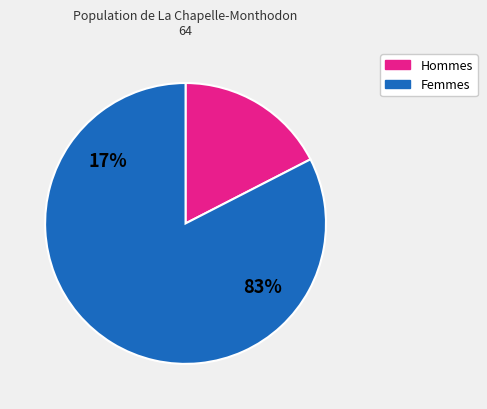

Is it true that C_58_63 is 11% of the pie?

False